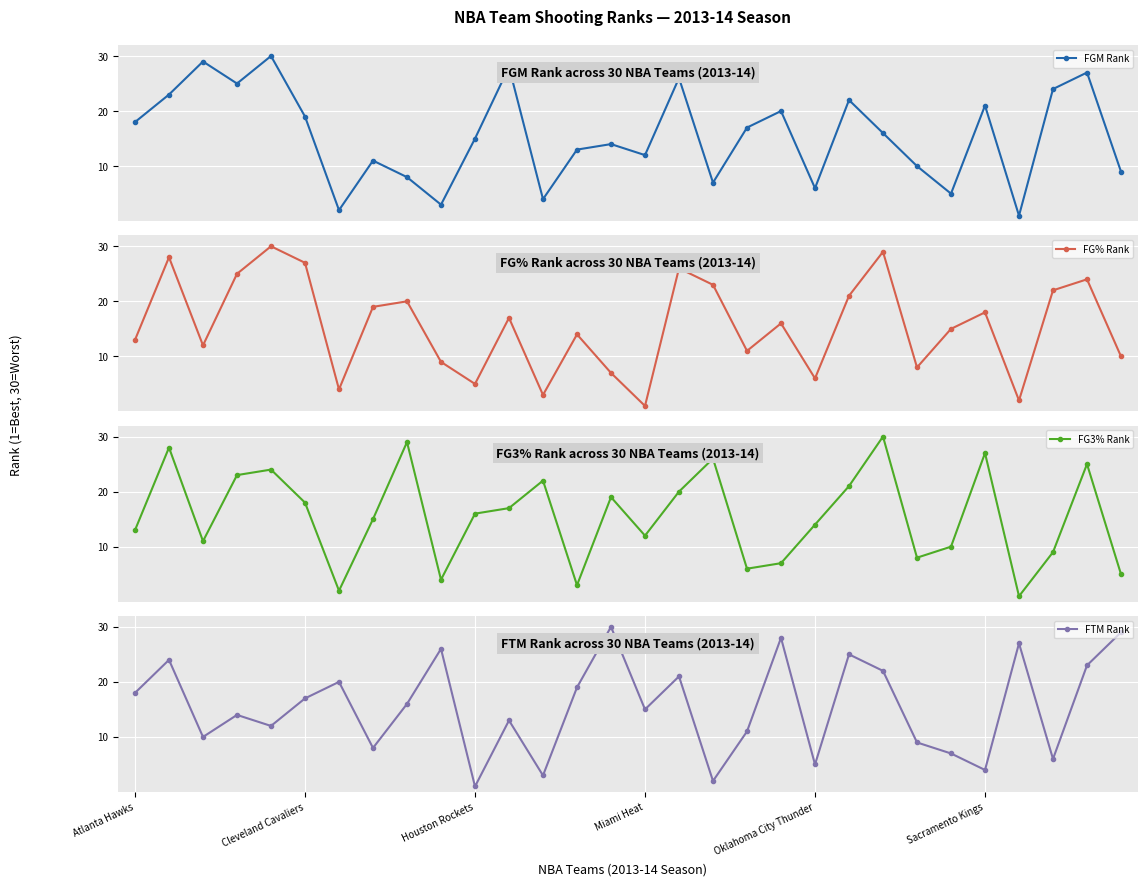

What is the sum of all FGM Rank values?

465